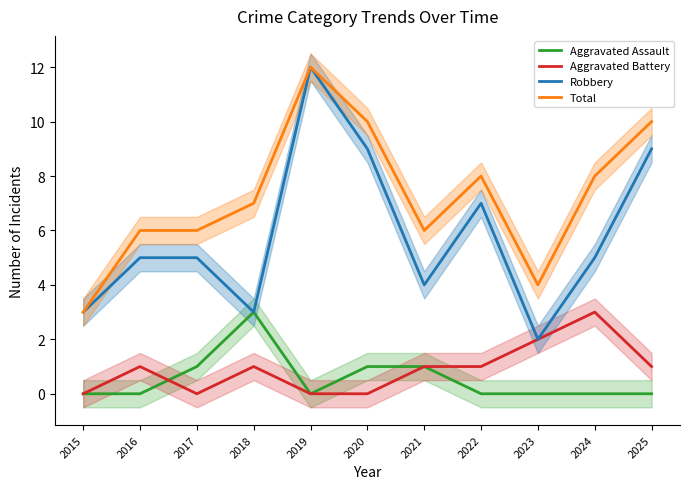

Between 2015 and 2016, which is larger?

2015